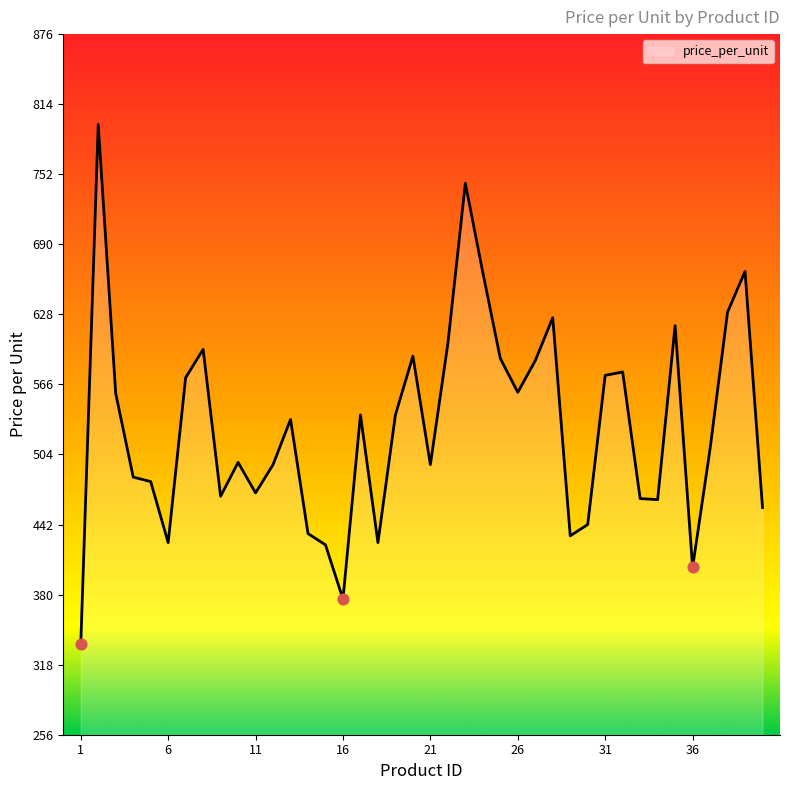

What is the greatest value displayed?

796